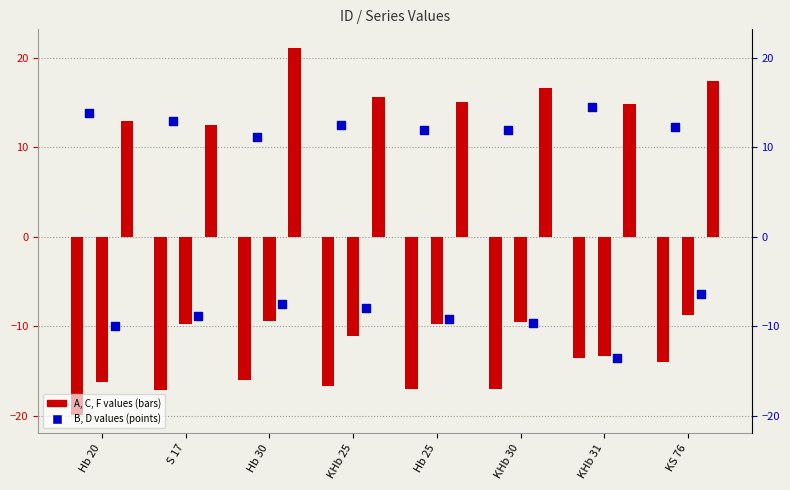

Which series reaches the maximum Y coordinate?

F